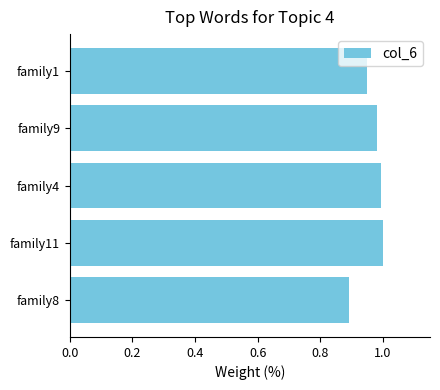

What is the label of the 1st bar from the bottom?

family8